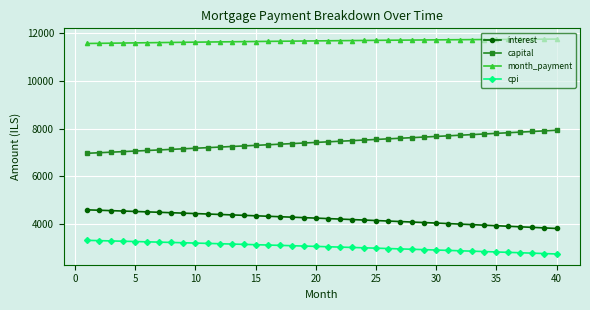

True or false: interest and month_payment intersect in this chart.

False